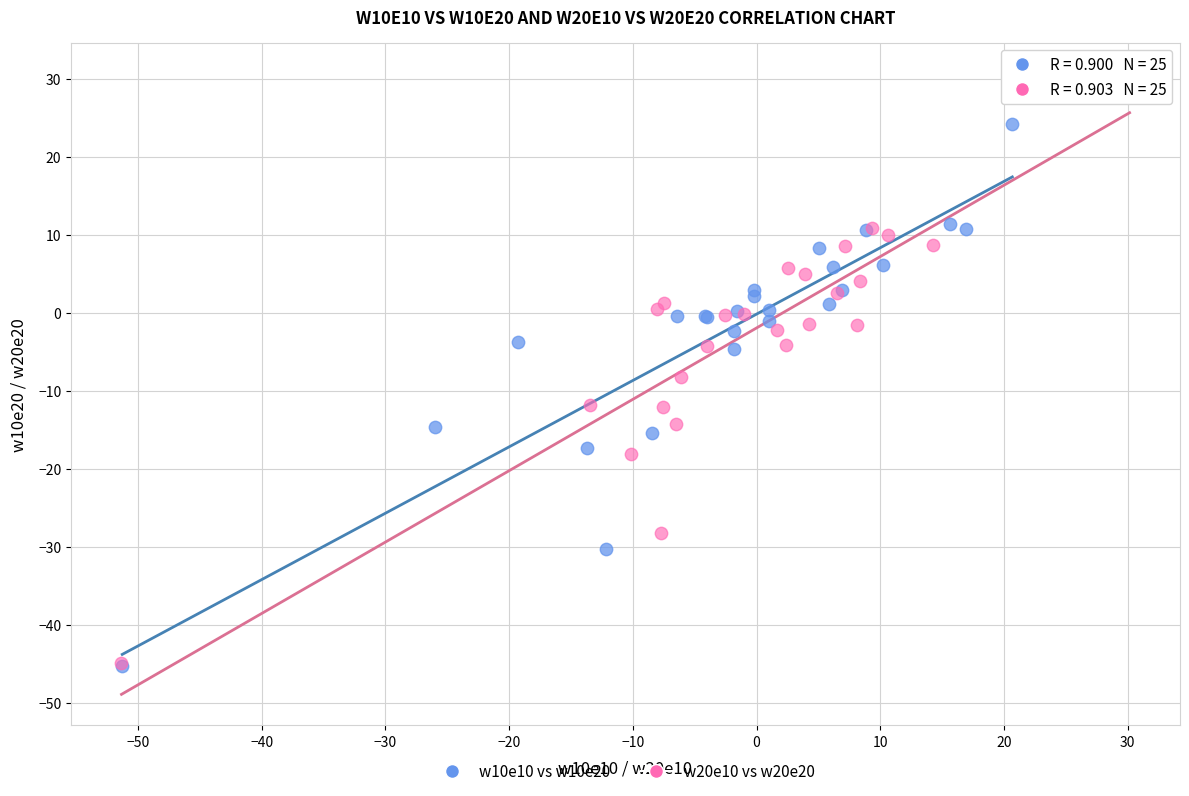

Which series reaches the maximum Y coordinate?

w20e10 vs w20e20